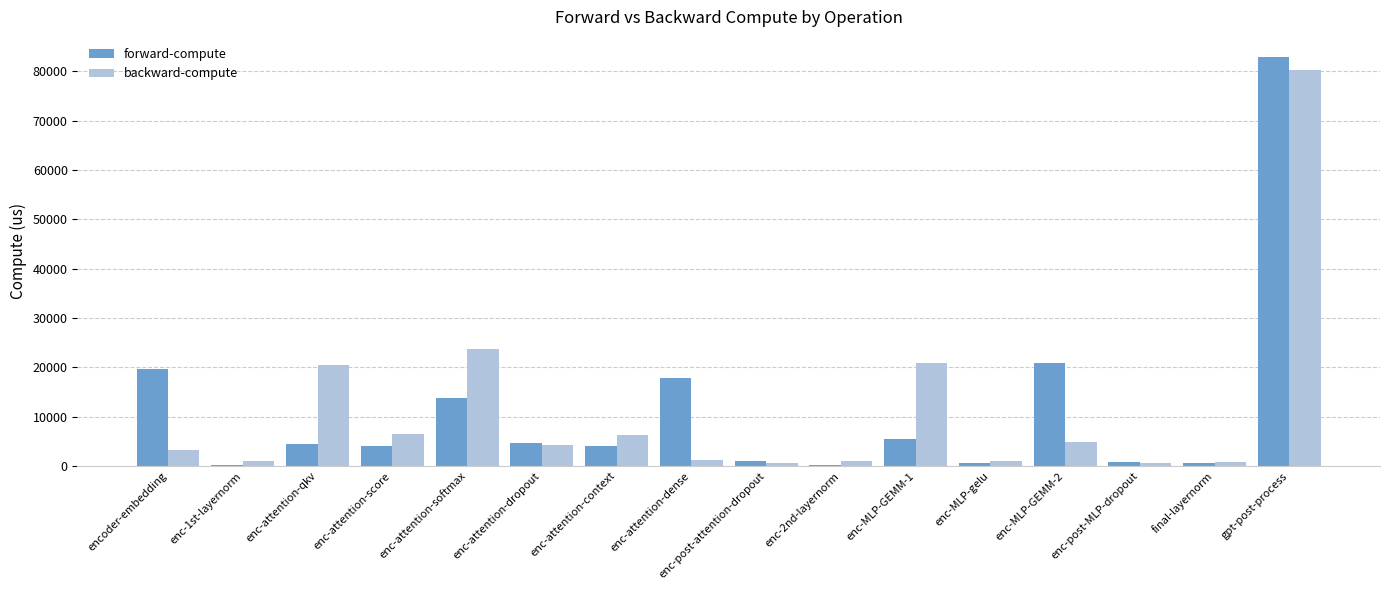

Where is forward-compute nearest to the value 41550?

enc-MLP-GEMM-2